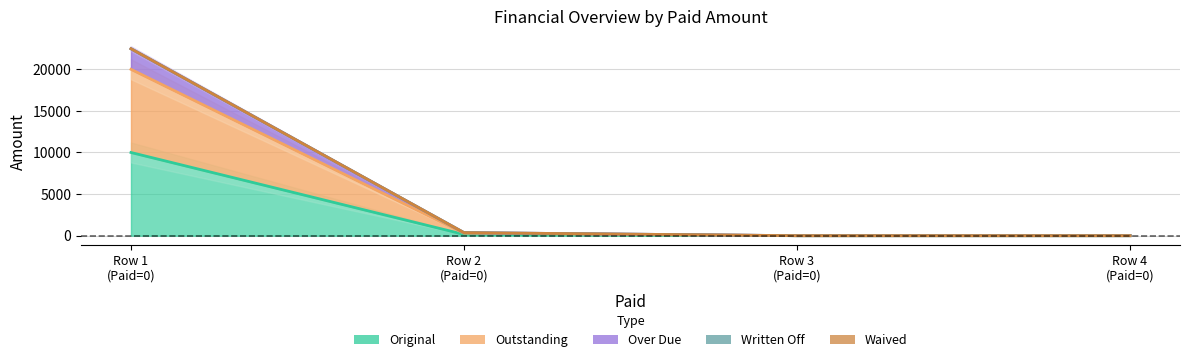

What is the maximum value for Over Due?

22474.1